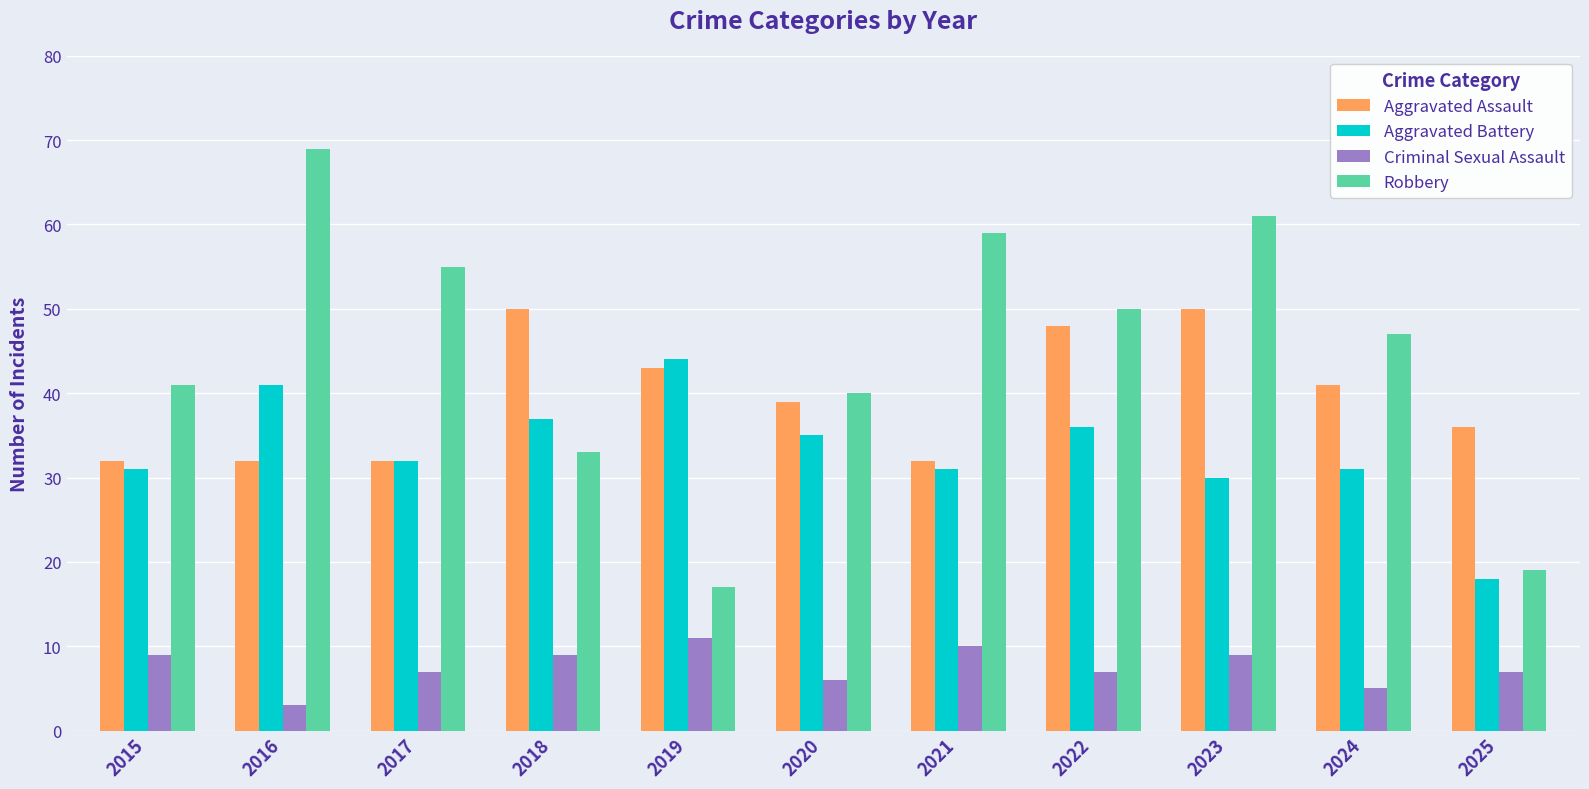

Which series has the largest total across all categories?

Robbery